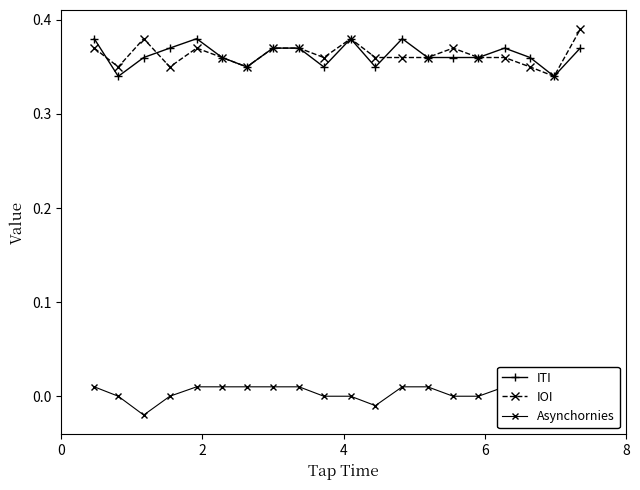

What are all the series names shown in the legend?

ITI, IOI, Asynchornies